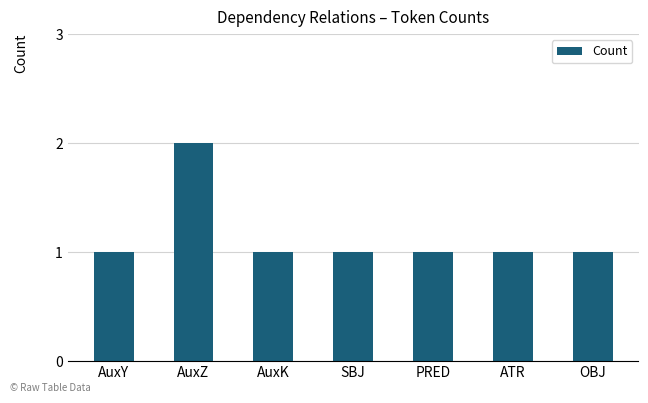

Which label corresponds to the largest value in the chart?

AuxZ